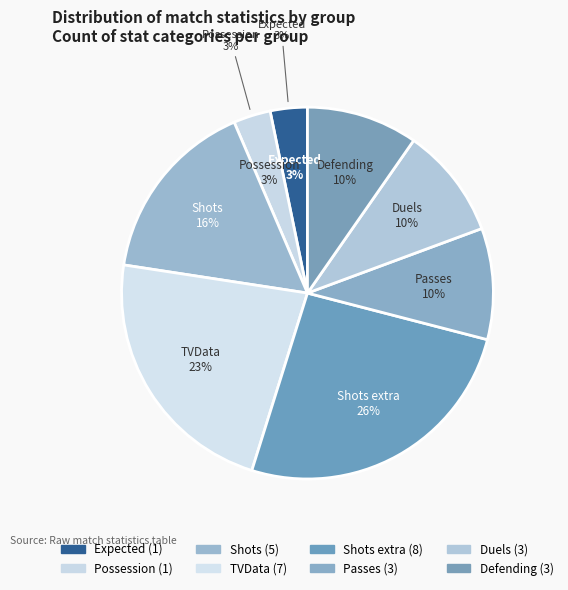

Which slice is the smallest?

Expected